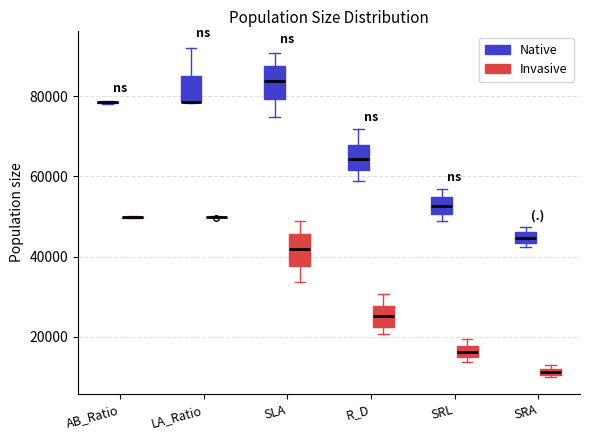

Where is the upper edge of the box for SRL (Native) on the y-axis? The values are not printed on the chart, so give them approximately, as read against the axis.

54000